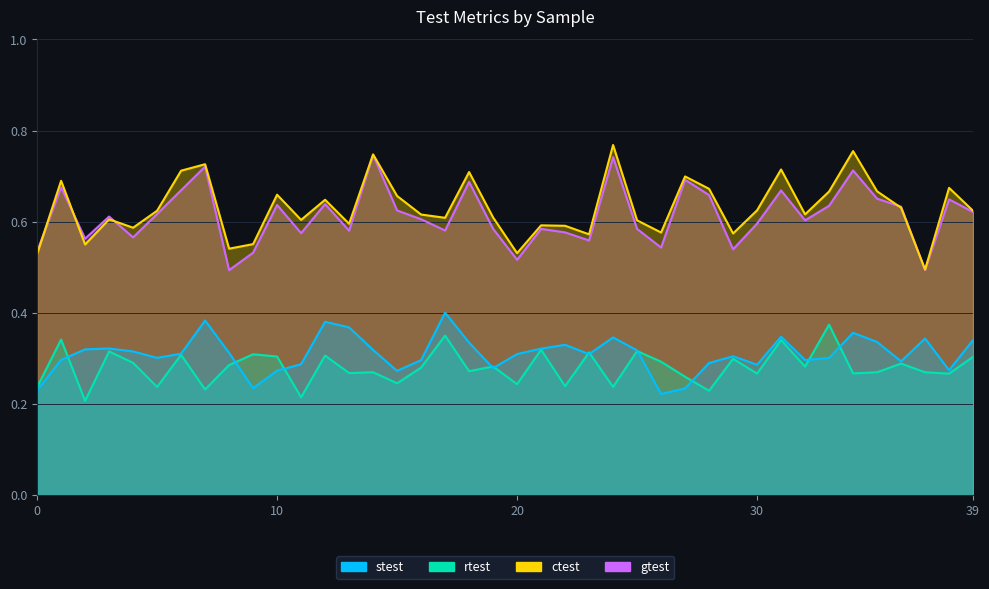

How many interior local valleys does the stest series have?

10